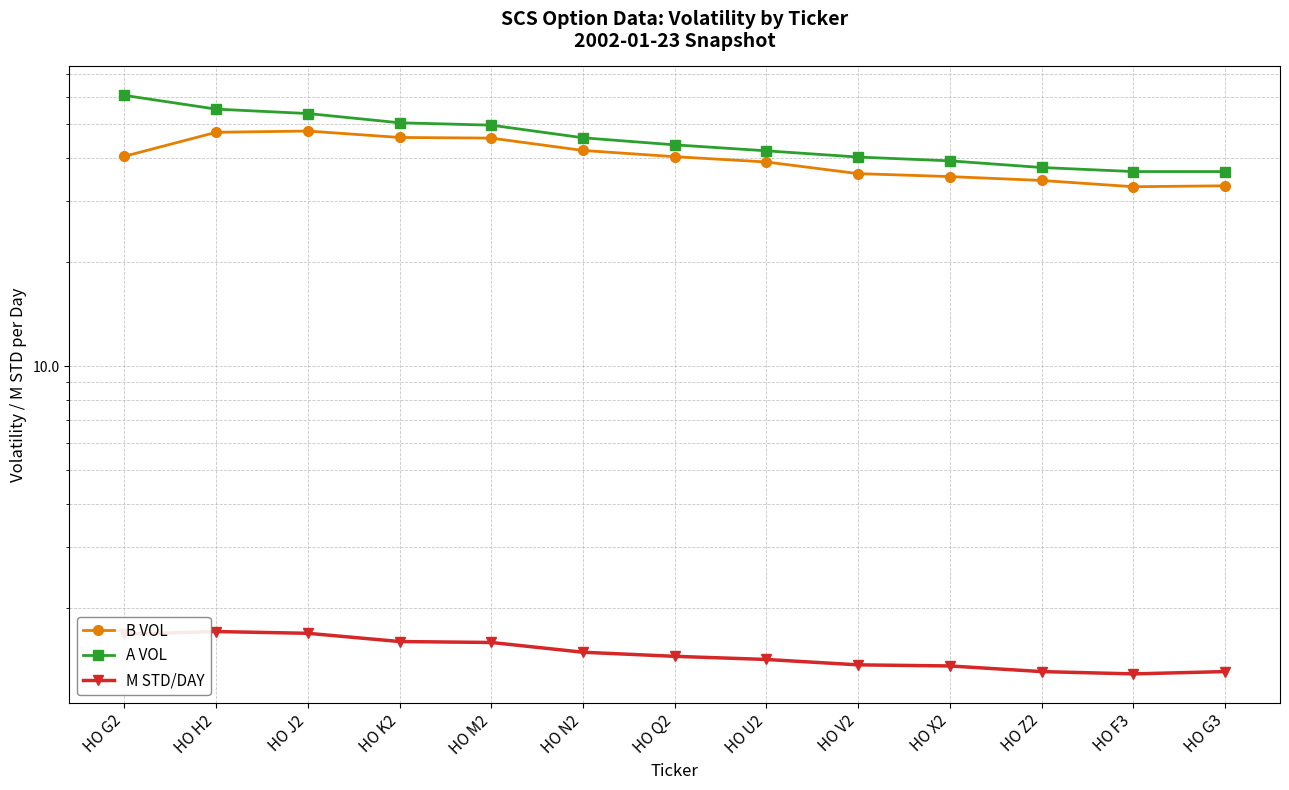

Between HO H2 and HO N2, which series saw the biggest shift?

A VOL